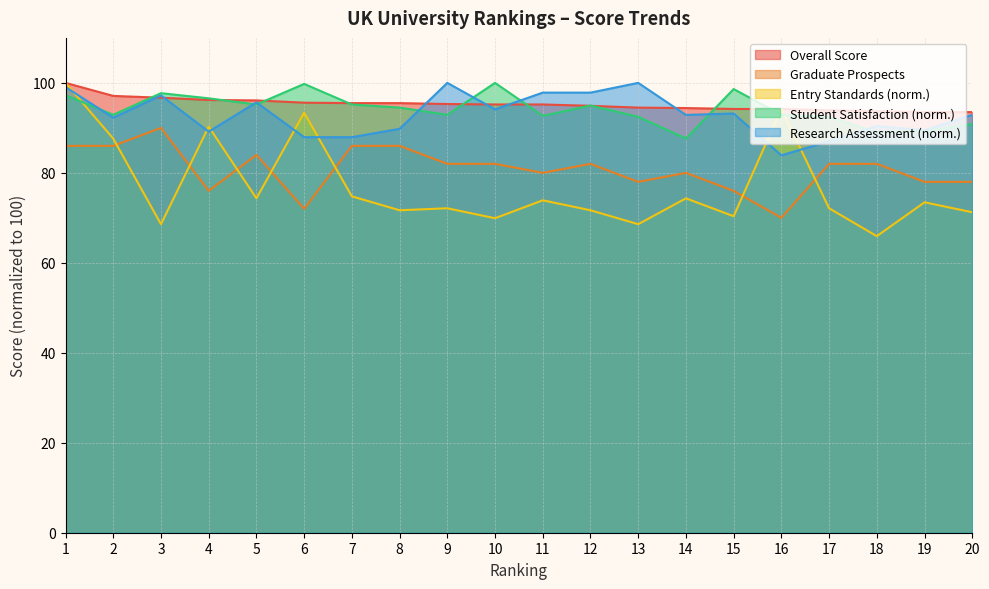

What is the highest value of the Research Assessment series?

100.0